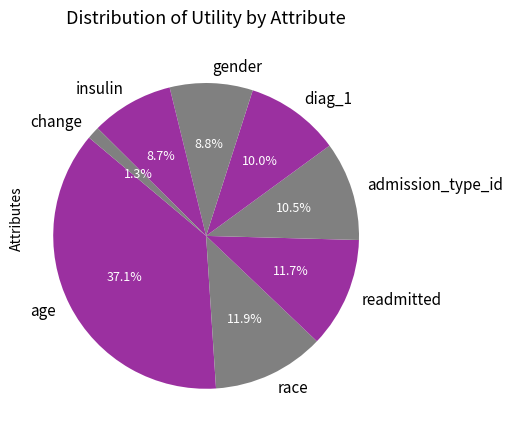

The age slice represents 37% of the pie. True or false?

True